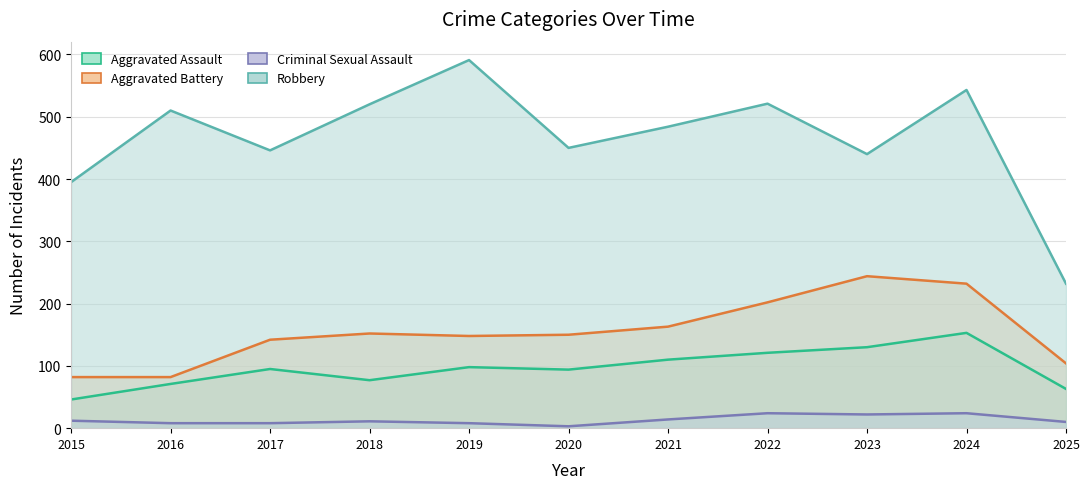

True or false: Aggravated Assault and Aggravated Battery cross at least once.

False